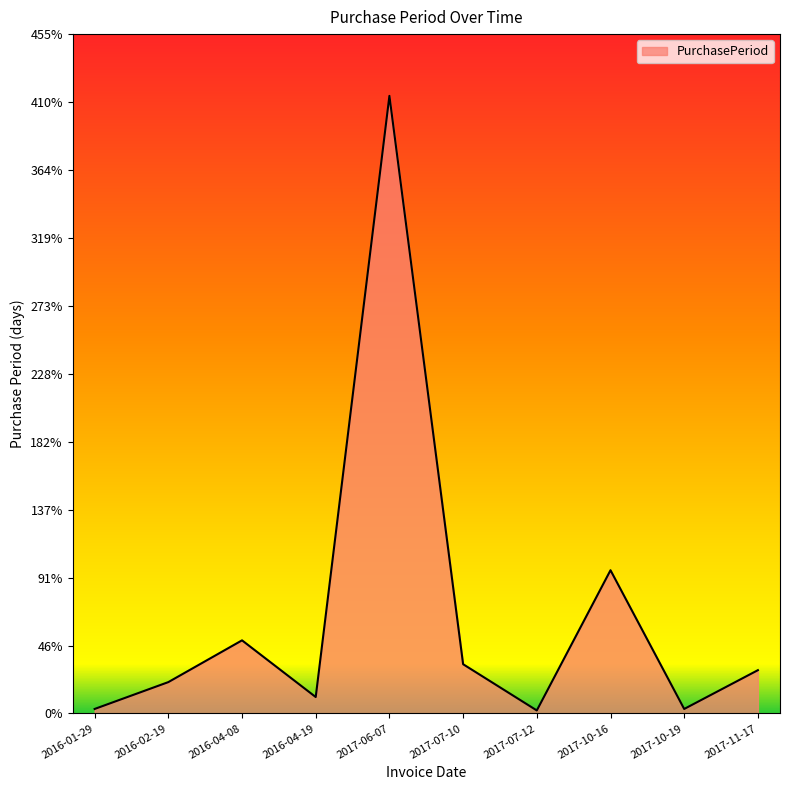

Approximately how many times larger is the value at 2016-04-08 compared to 2017-11-17?

1.7